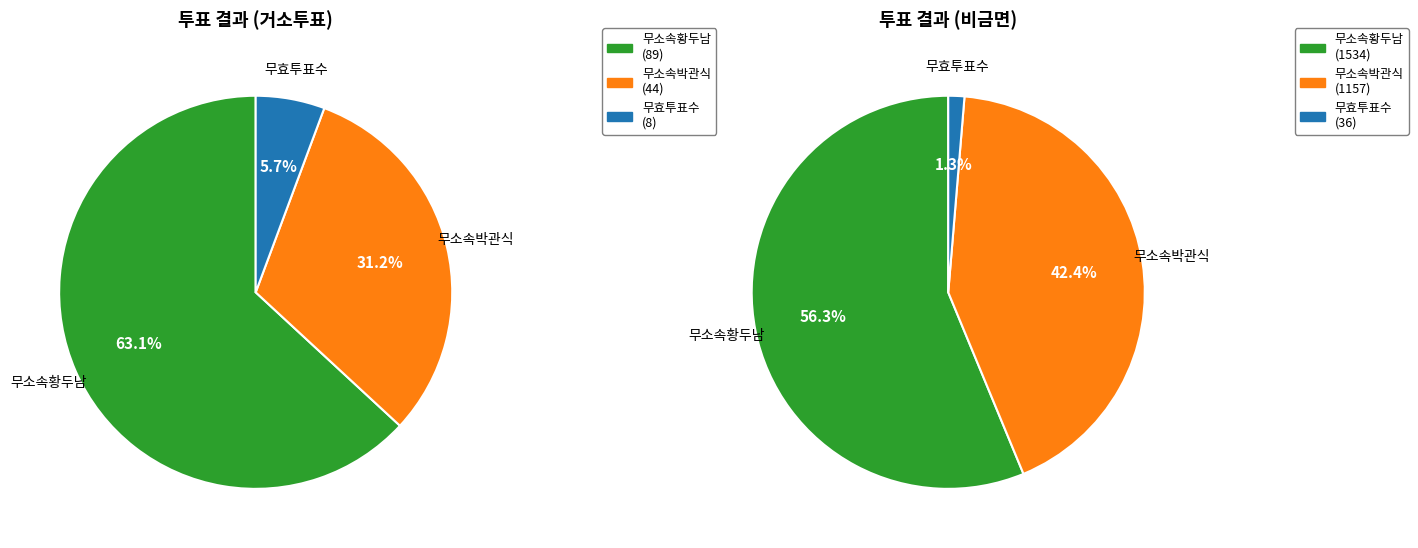

Is there any slice that represents more than half of the pie?

Yes